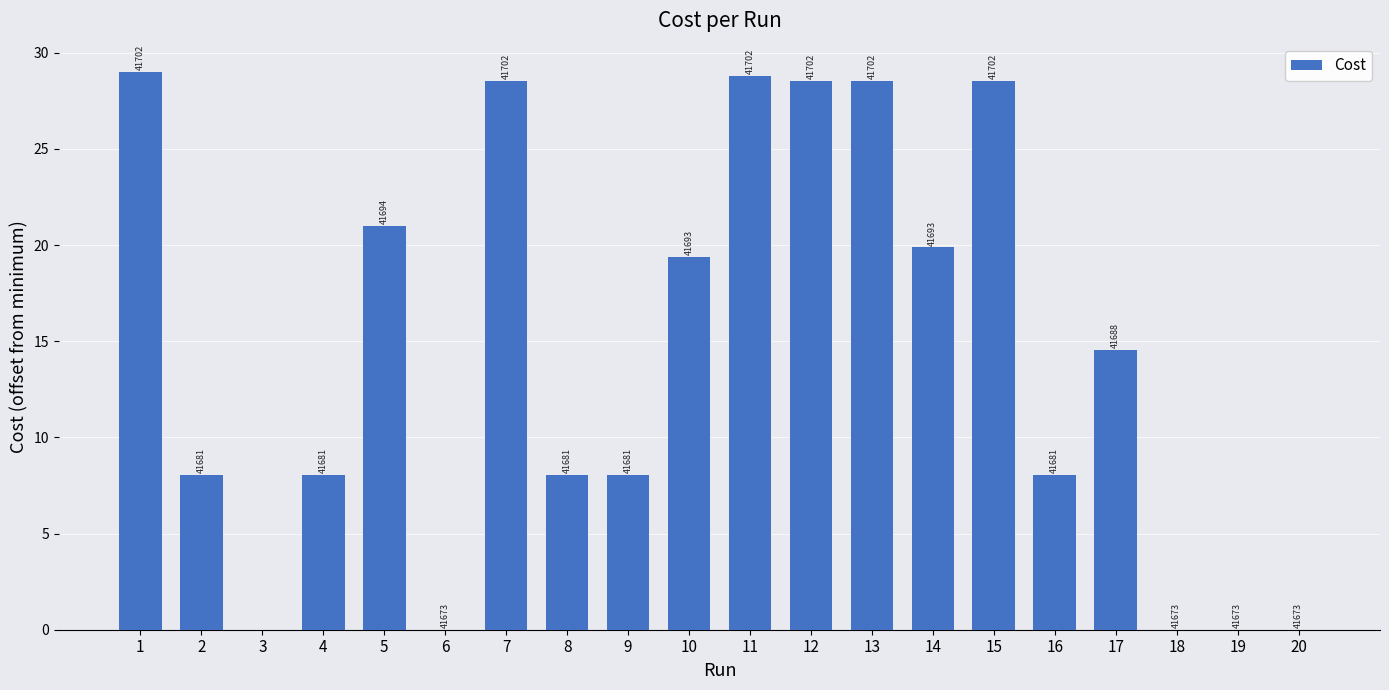

Count the number of values greater than 14.

10